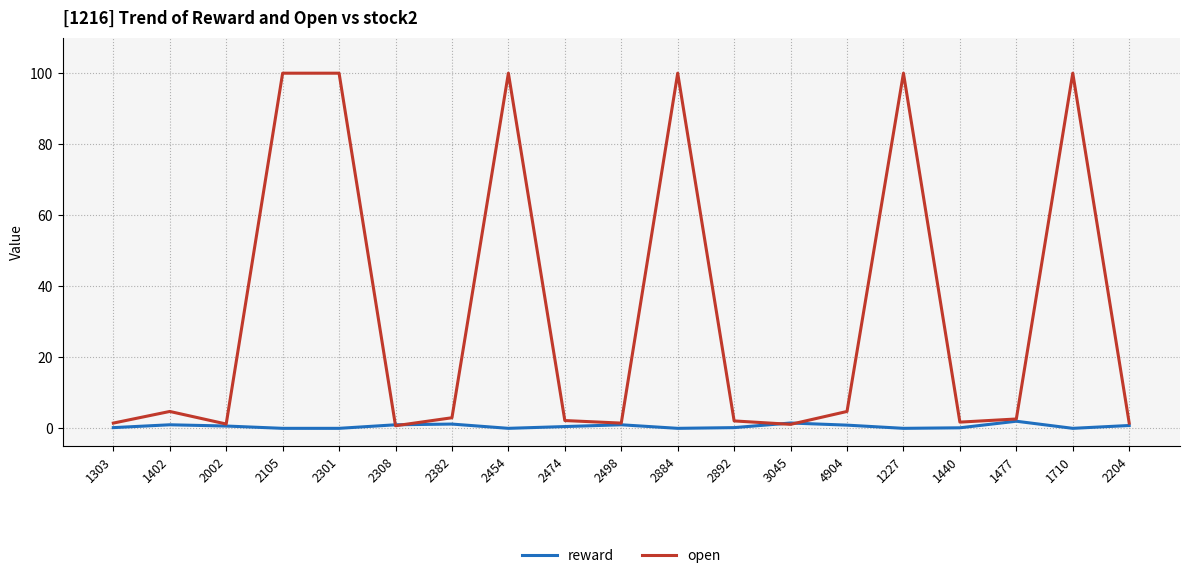

List the series in order of their overall mean, lowest first.

reward, open